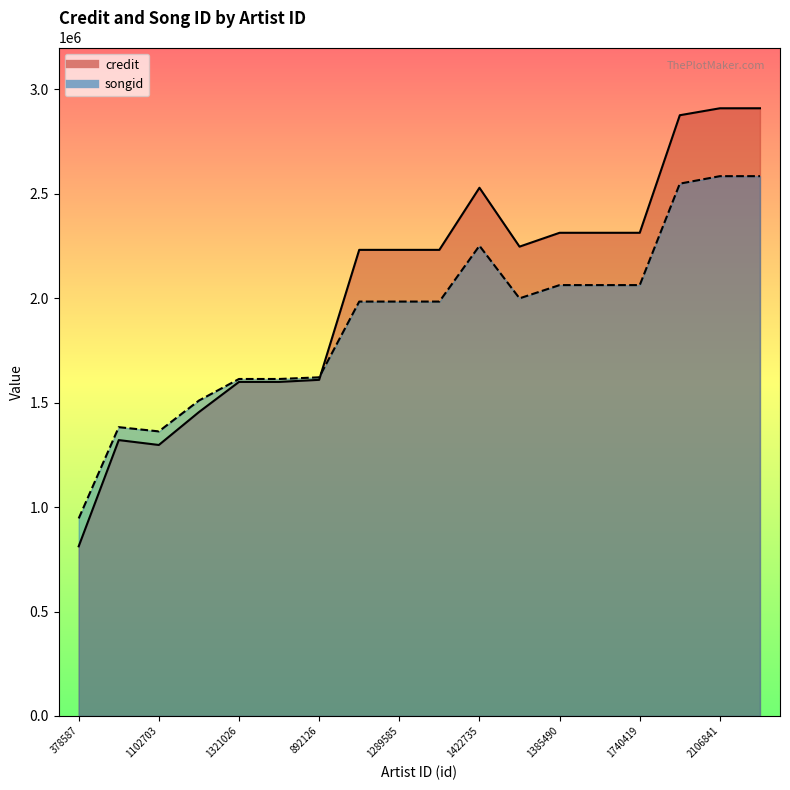

True or false: credit has a value of 2528941 at 1422735.

True